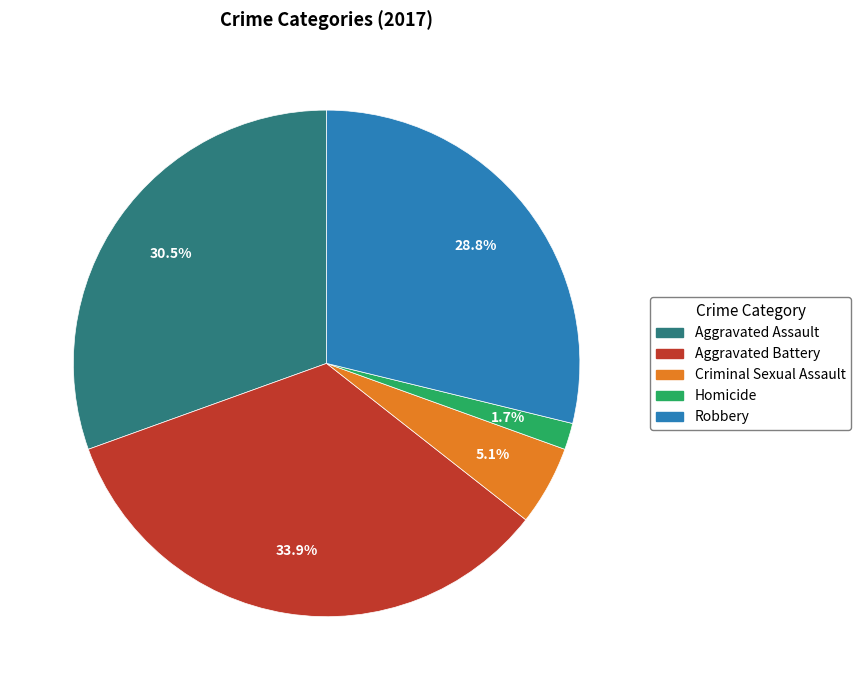

Is Homicide the majority of the pie?

No